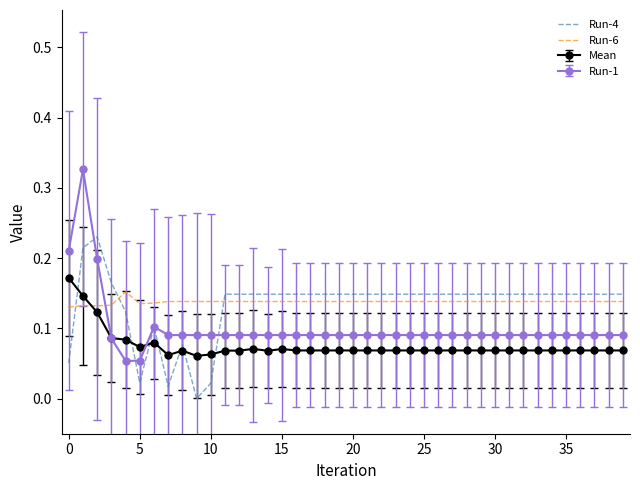

After their last crossing, which series has the higher values: Mean or Run-4?

Run-4